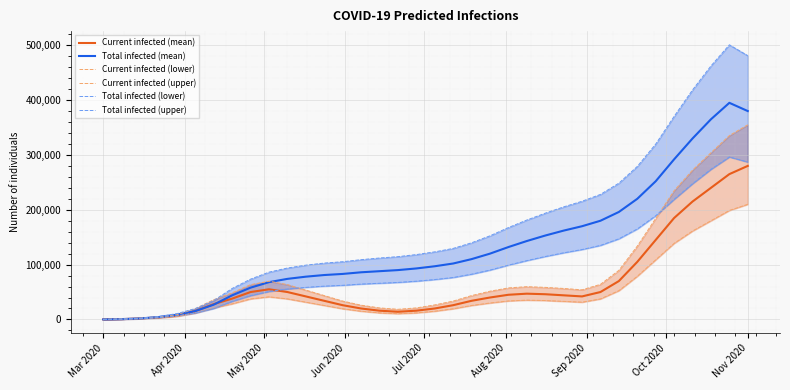

What is the highest value of the Total infected (mean) series?

395000